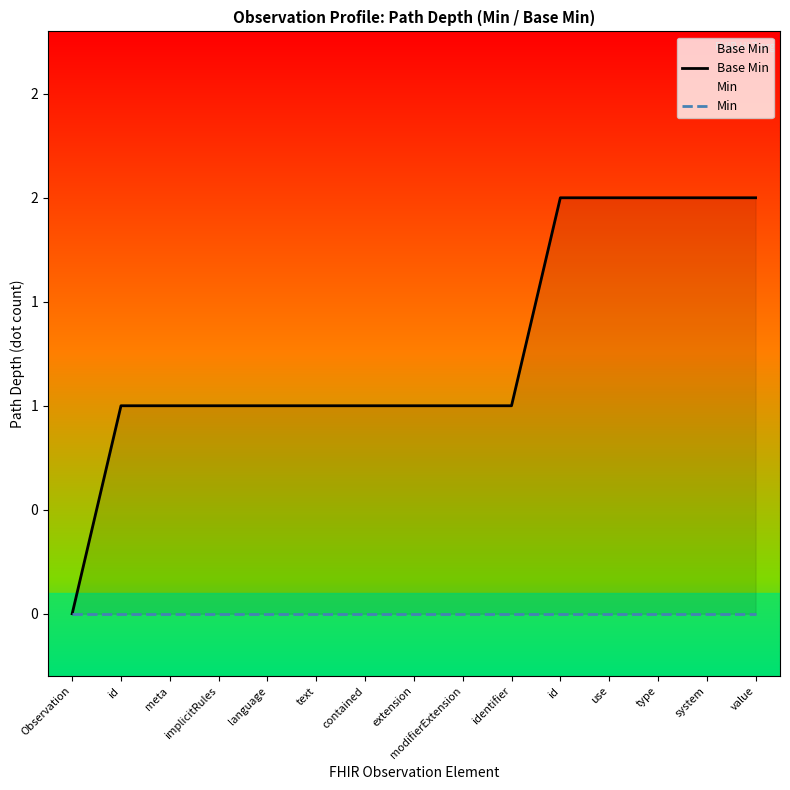

List the series in order of their overall mean, lowest first.

Min, Base Min